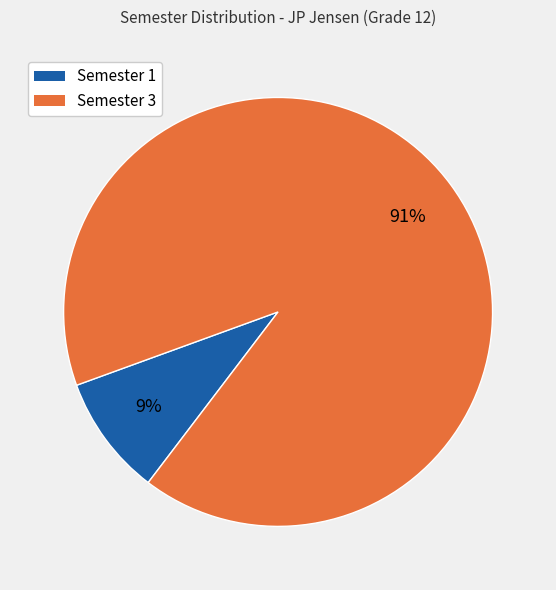

To the nearest percent, what is the average slice percentage?

50%